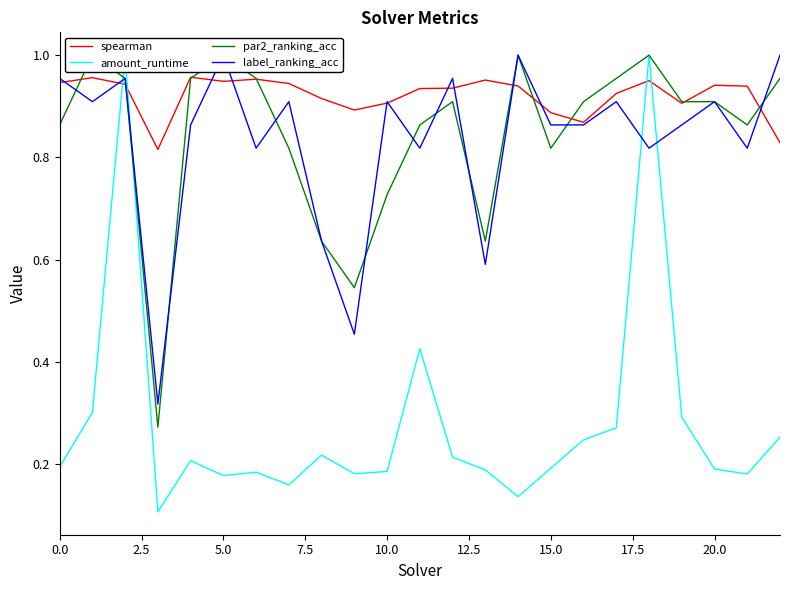

How many data points does each series have?

23